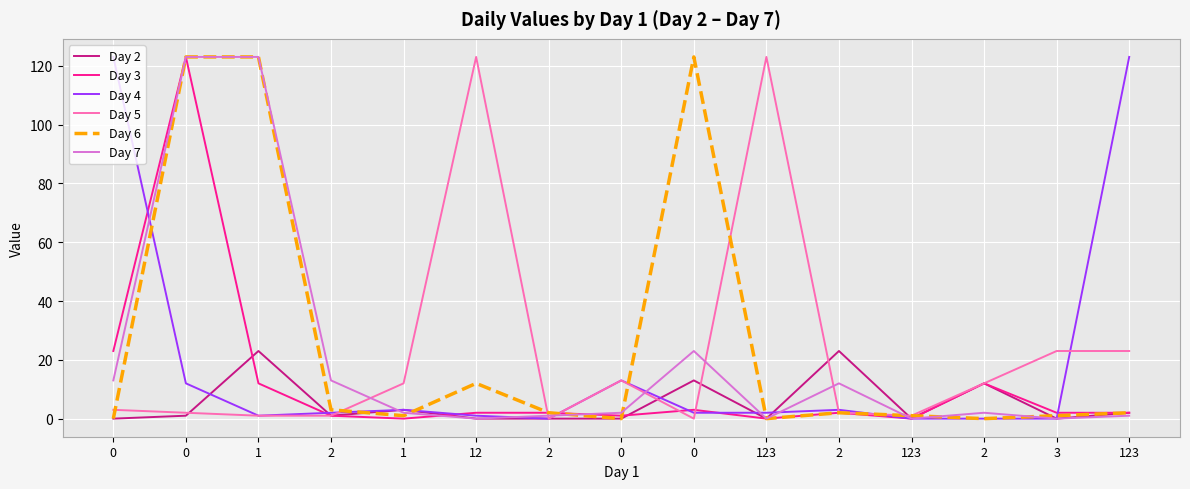

The Day 7 series shows 12 at 2. True or false?

True